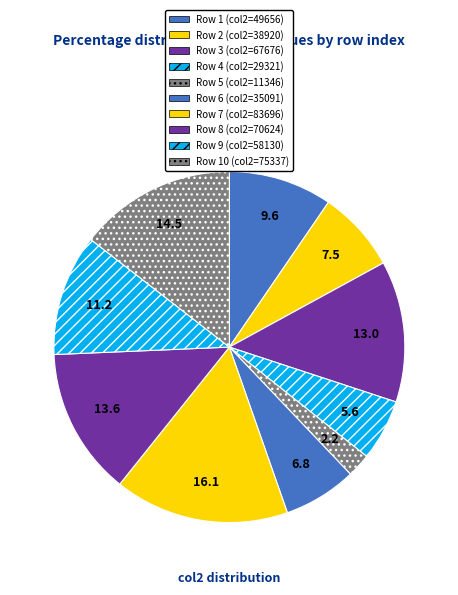

Rank the categories by value from lowest to highest.

5, 4, 6, 2, 1, 9, 3, 8, 10, 7